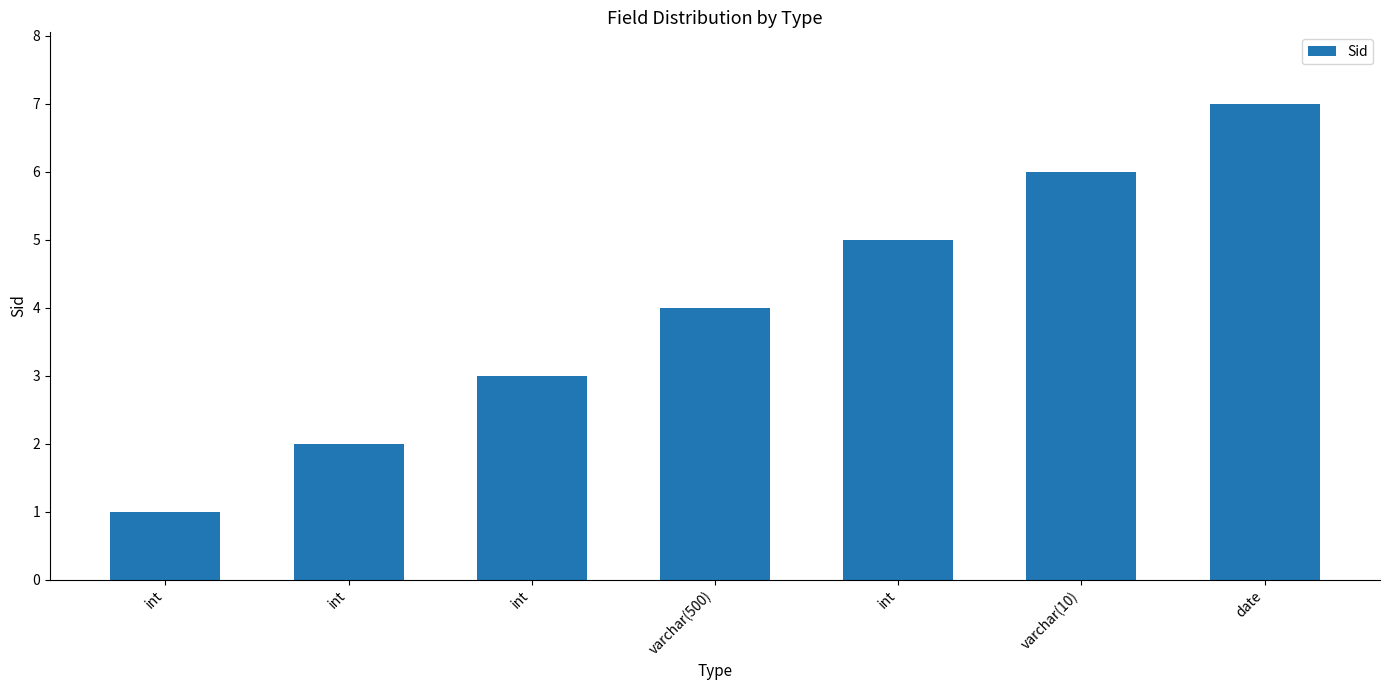

Does the chart contain any negative values?

No